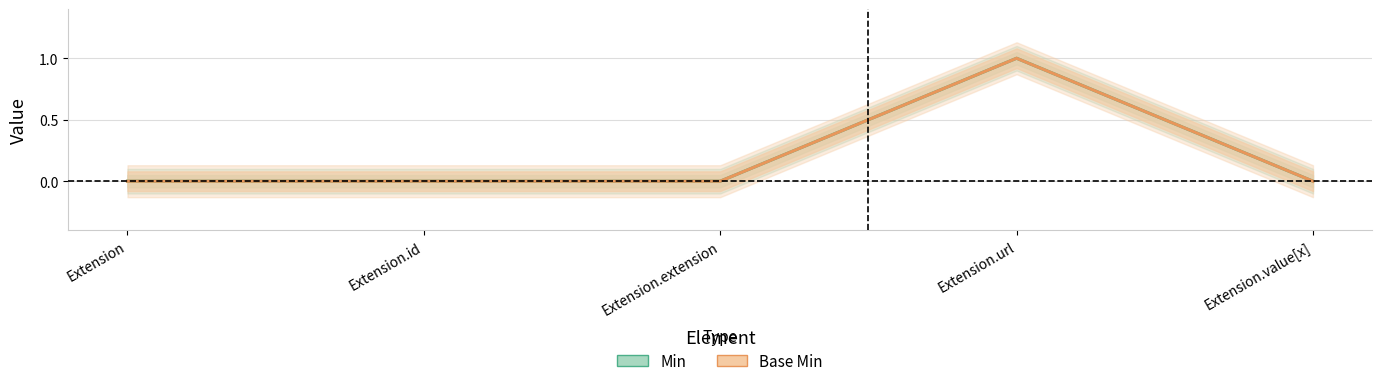

Reading left to right, list all the values displayed in this chart.

Min: Extension=0	Extension.id=0	Extension.extension=0	Extension.url=1	Extension.value[x]=0
Base Min: Extension=0	Extension.id=0	Extension.extension=0	Extension.url=1	Extension.value[x]=0